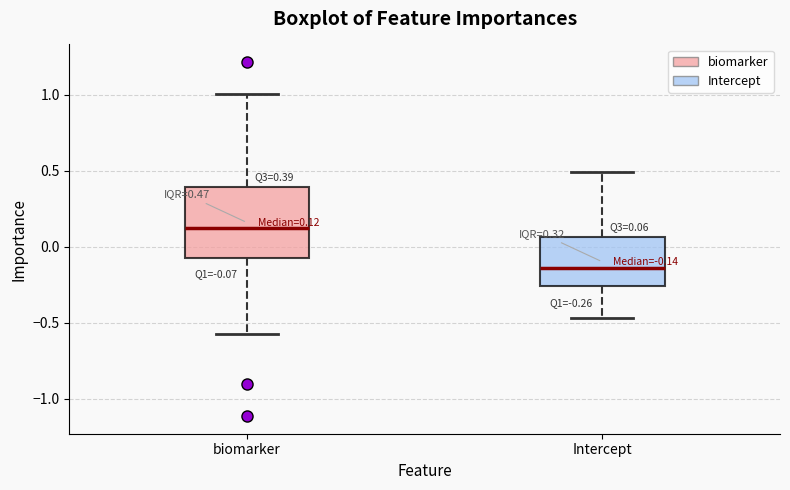

Which box's median line is the highest?

biomarker